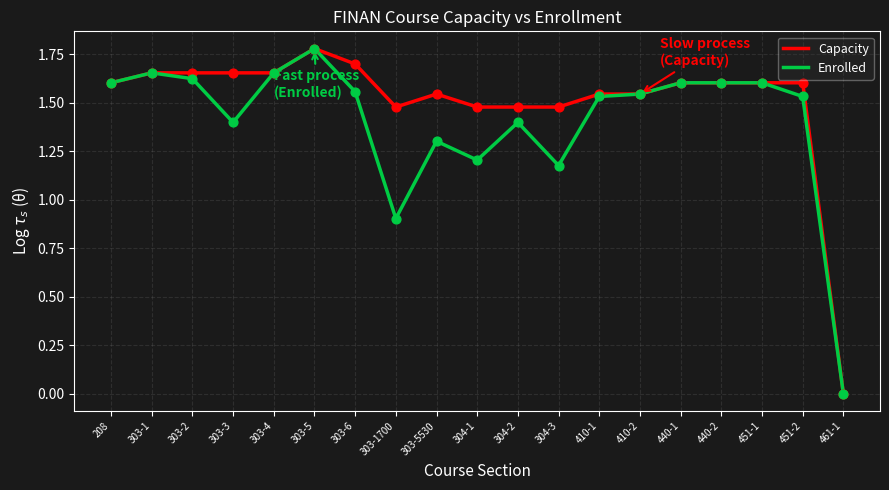

At which category is the sum across all series the highest?

303-5